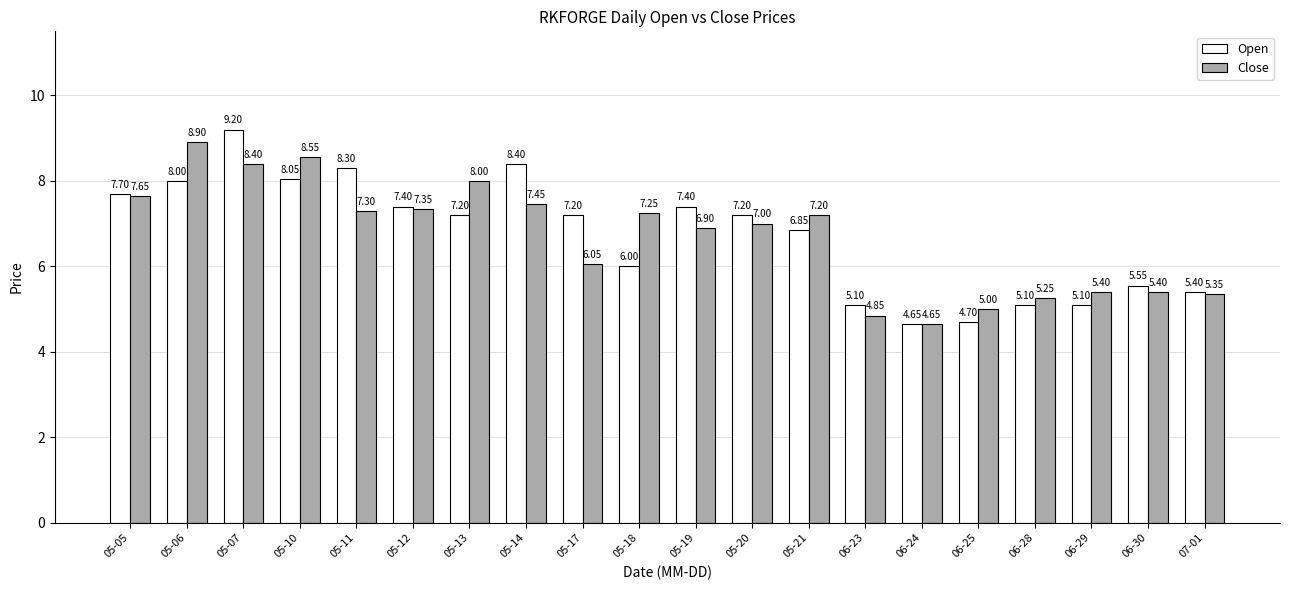

What is the difference between the highest and lowest values at 05-07?

0.8